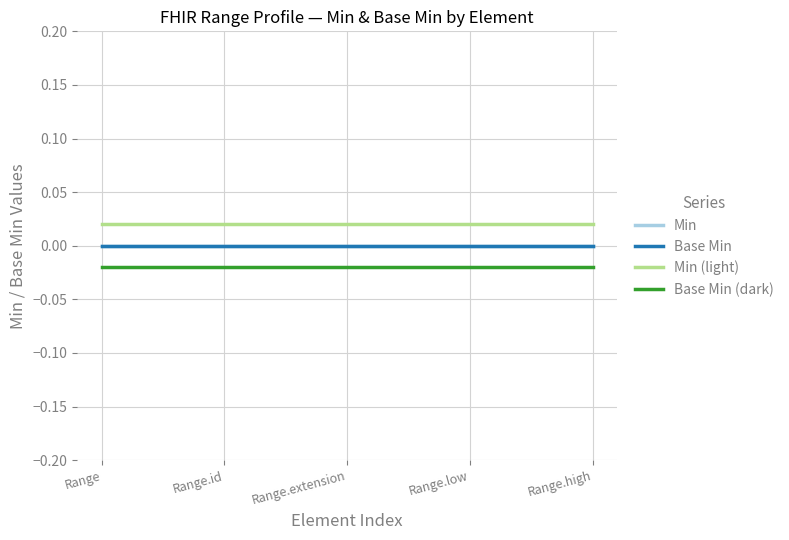

At which label does Min reach its peak?

Range